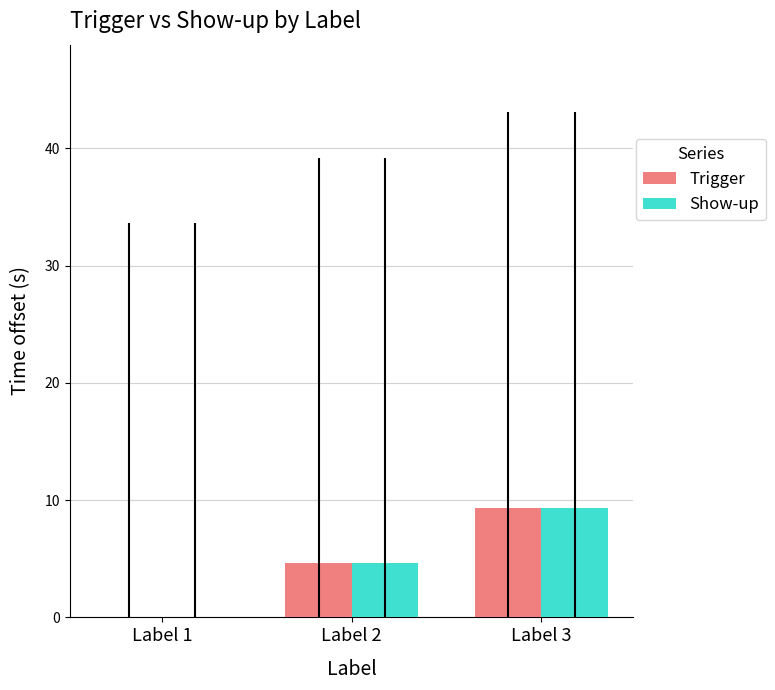

The Trigger series shows 5.7 at Label 3. True or false?

False